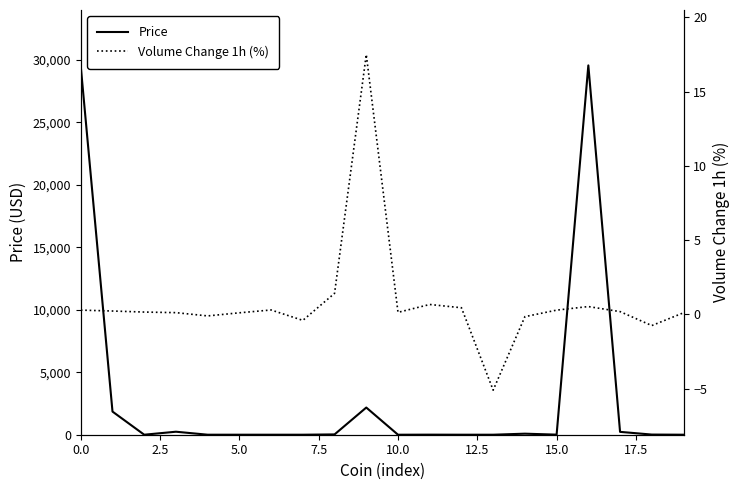

True or false: Price has more than 0 points higher than both neighbors.

True